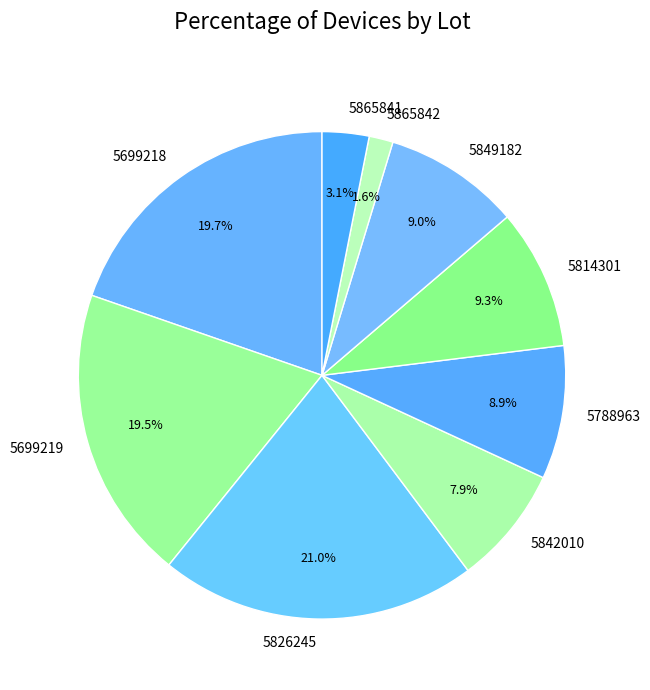

Does 5699219 account for over 50% of the chart?

No